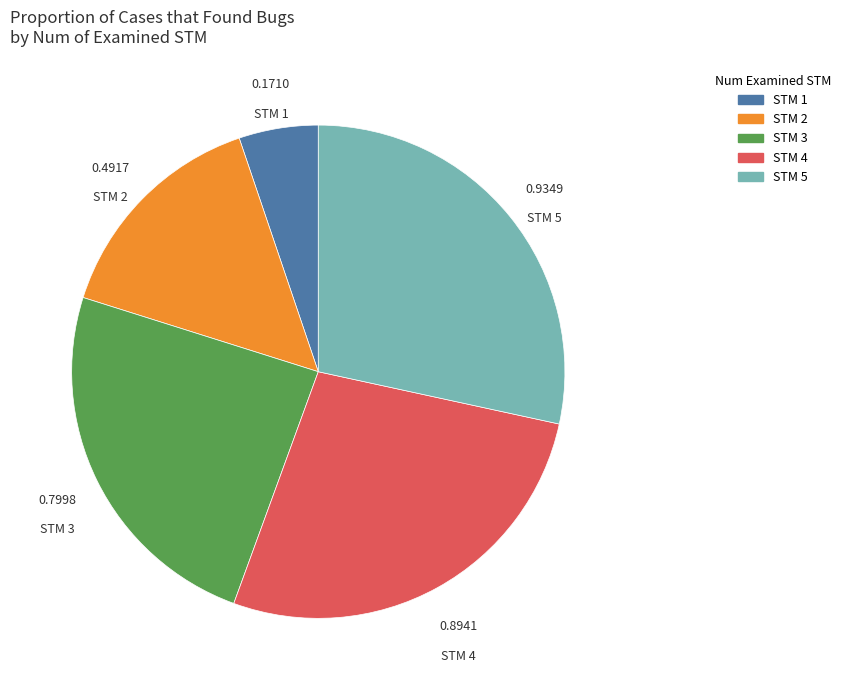

Does any single category account for the majority?

No